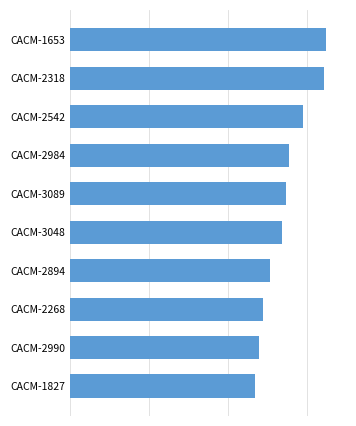

Rank the categories by value from lowest to highest.

CACM-1827, CACM-2990, CACM-2268, CACM-2894, CACM-3048, CACM-3089, CACM-2984, CACM-2542, CACM-2318, CACM-1653